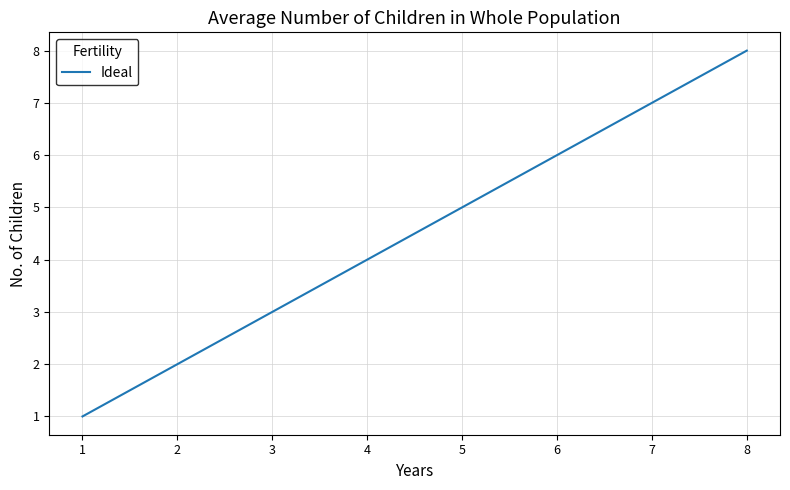

Rank the categories by value from highest to lowest.

8, 7, 6, 5, 4, 3, 2, 1